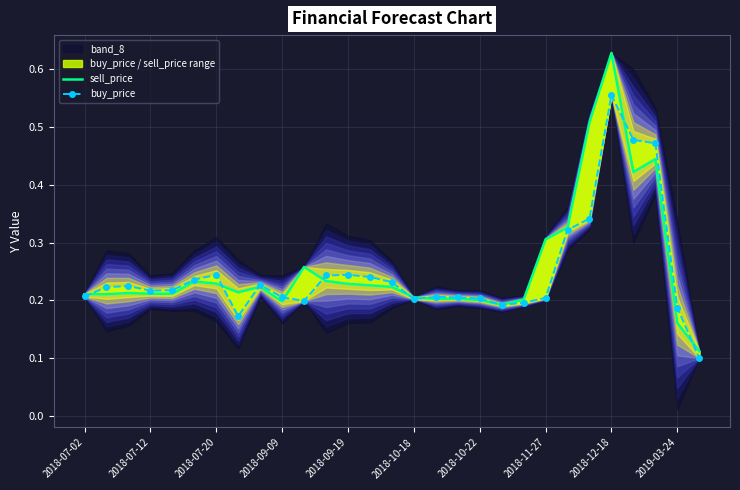

Reading left to right, what are all the values shown in this chart?

sell_price: 0.2	0.2	0.2	0.2	0.2	0.2	0.2	0.2	0.2	0.2	0.3	0.2	0.2	0.2	0.2	0.2	0.2	0.2	0.2	0.2	0.2	0.3	0.3	0.5	0.6	0.4	0.4	0.2	0.1
buy_price: 0.2	0.2	0.2	0.2	0.2	0.2	0.2	0.2	0.2	0.2	0.2	0.2	0.2	0.2	0.2	0.2	0.2	0.2	0.2	0.2	0.2	0.2	0.3	0.3	0.6	0.5	0.5	0.2	0.1